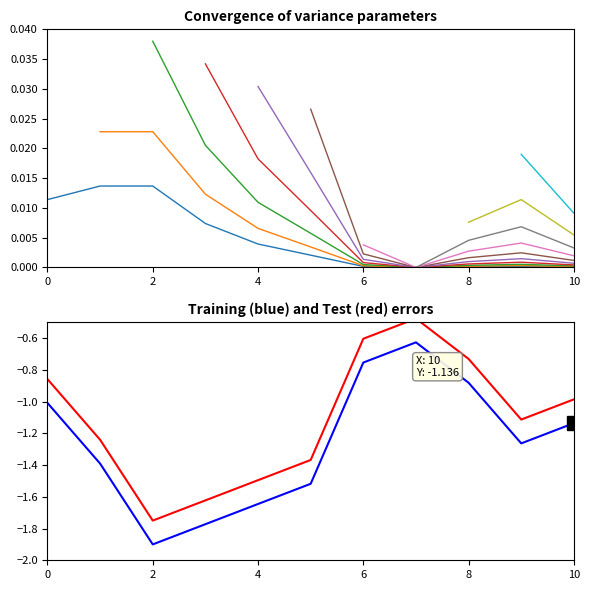

At which category does the chart reach its peak across all series?

7